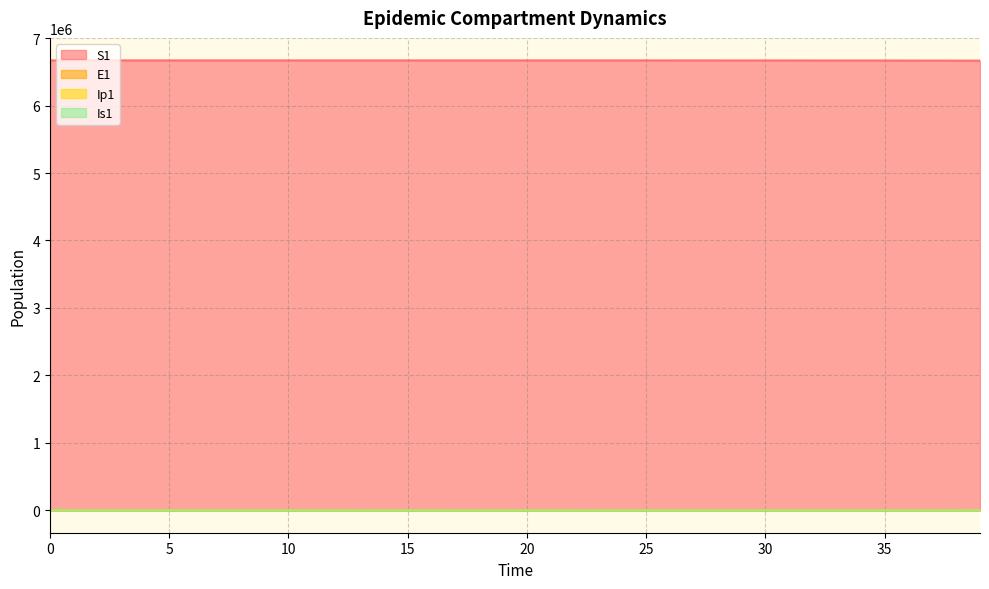

Rank the categories by Is1 value from highest to lowest.

39, 38, 37, 36, 35, 34, 33, 32, 31, 30, 29, 28, 27, 26, 25, 24, 23, 22, 21, 20, 19, 18, 17, 16, 15, 14, 13, 12, 11, 10, 9, 0, 8, 1, 7, 2, 6, 5, 3, 4